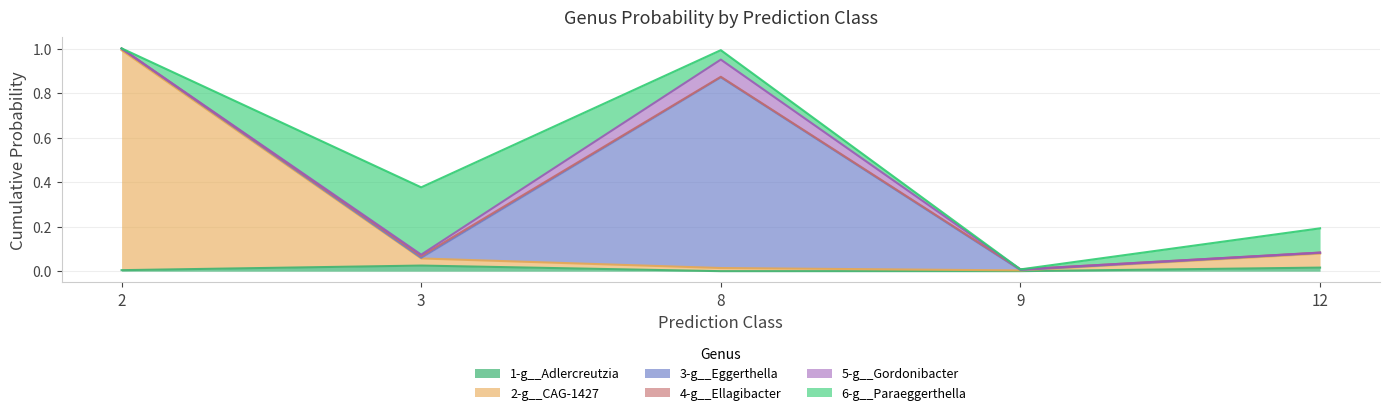

At which category does the chart reach its peak across all series?

2